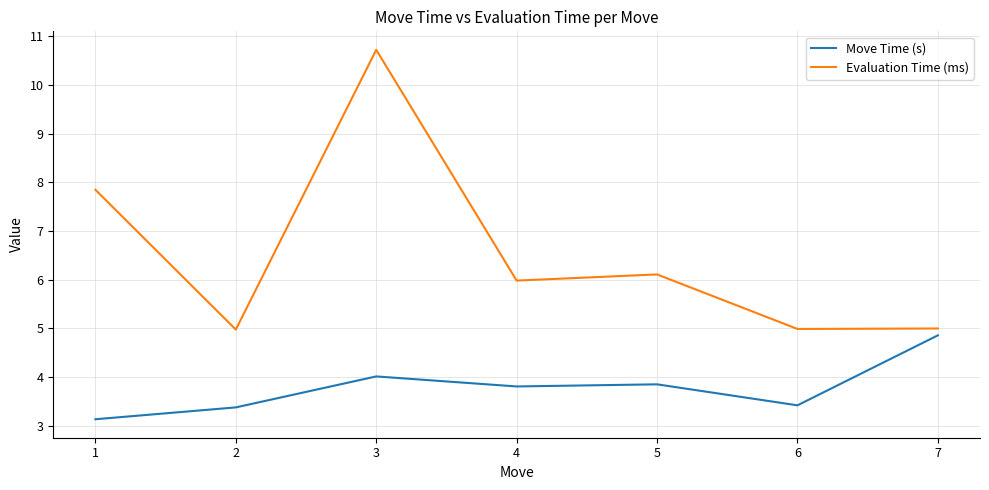

What is the average value of the Evaluation Time (ms) series?

6.5